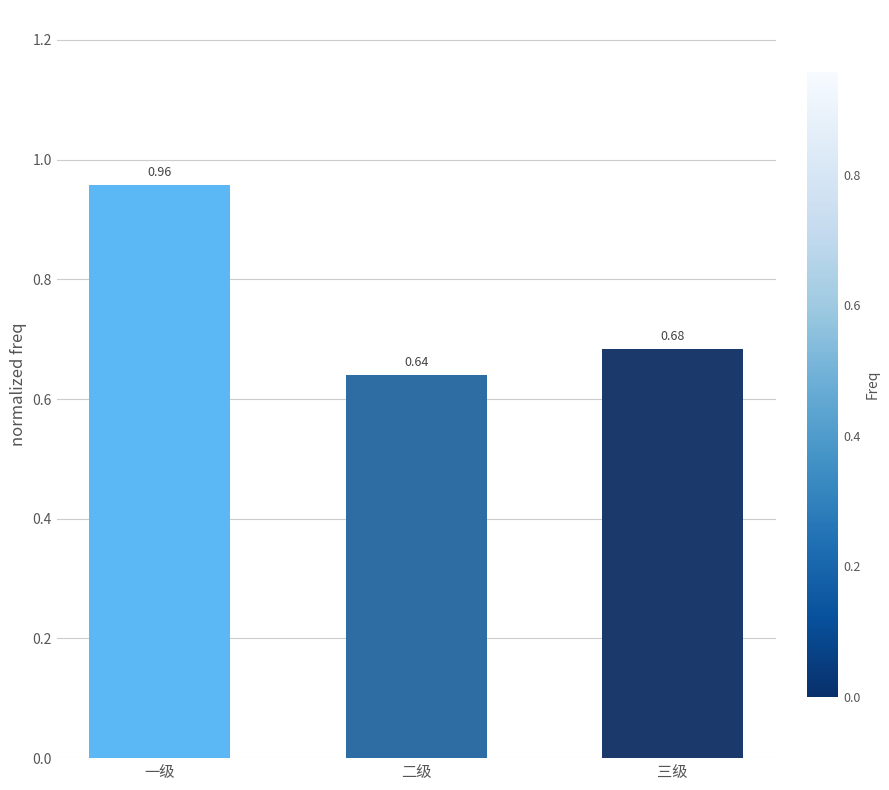

How many data points does each series have?

3